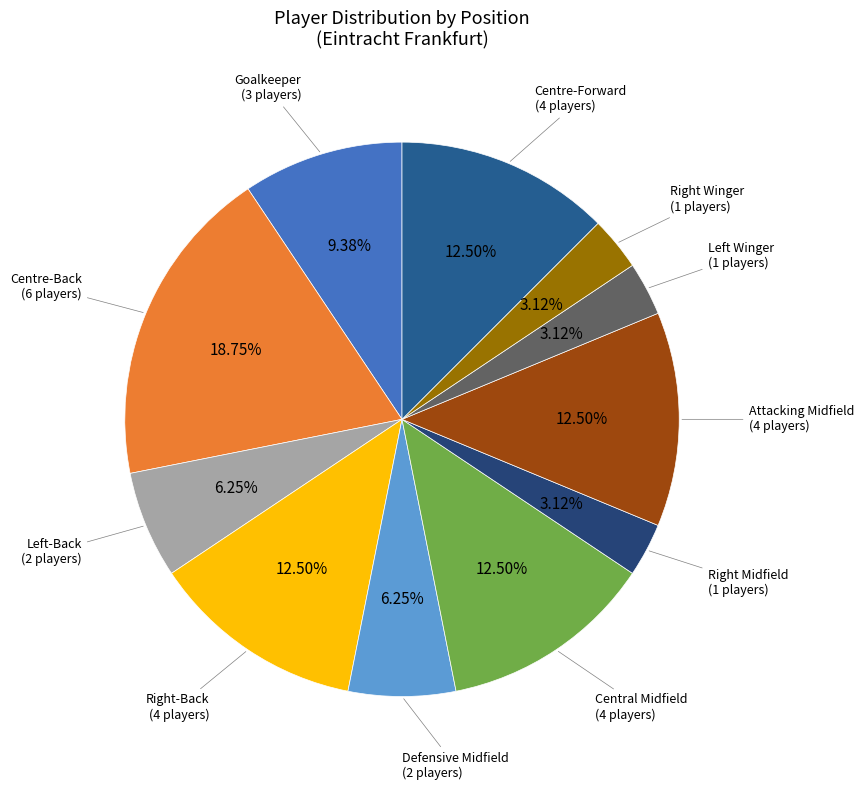

Does any single category account for the majority?

No